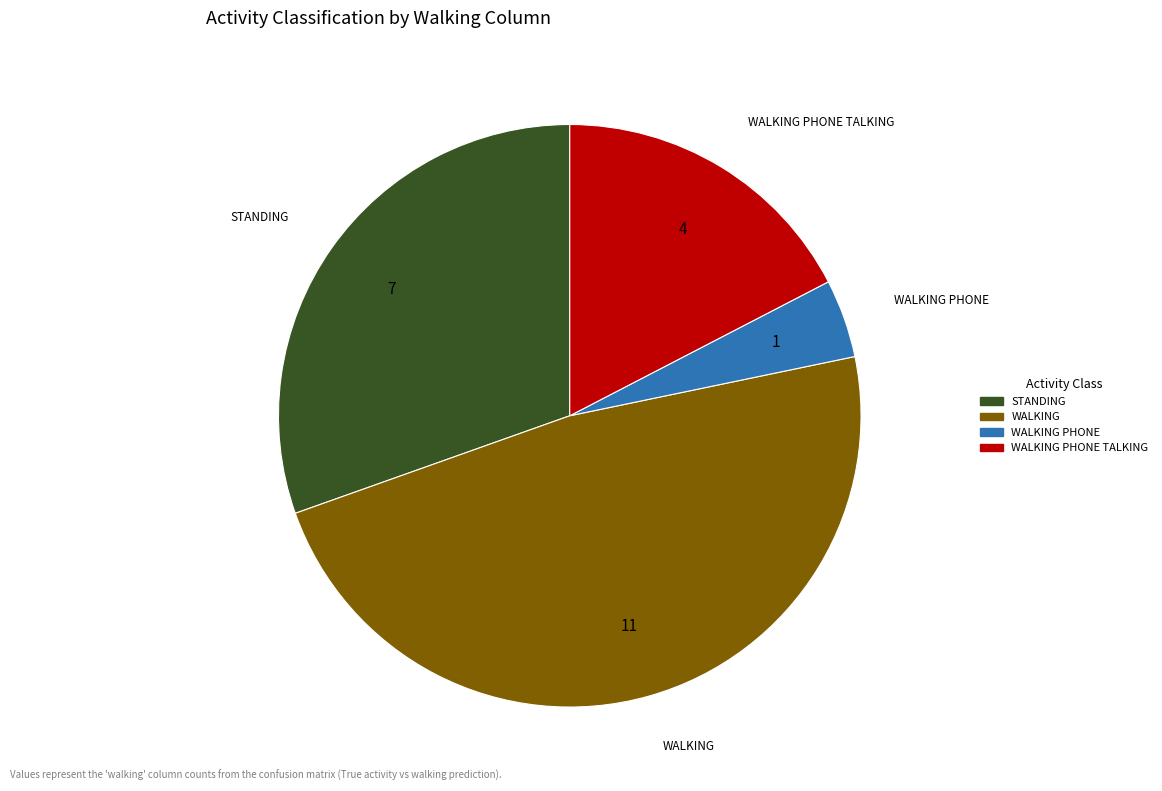

Is there any slice that represents more than half of the pie?

No